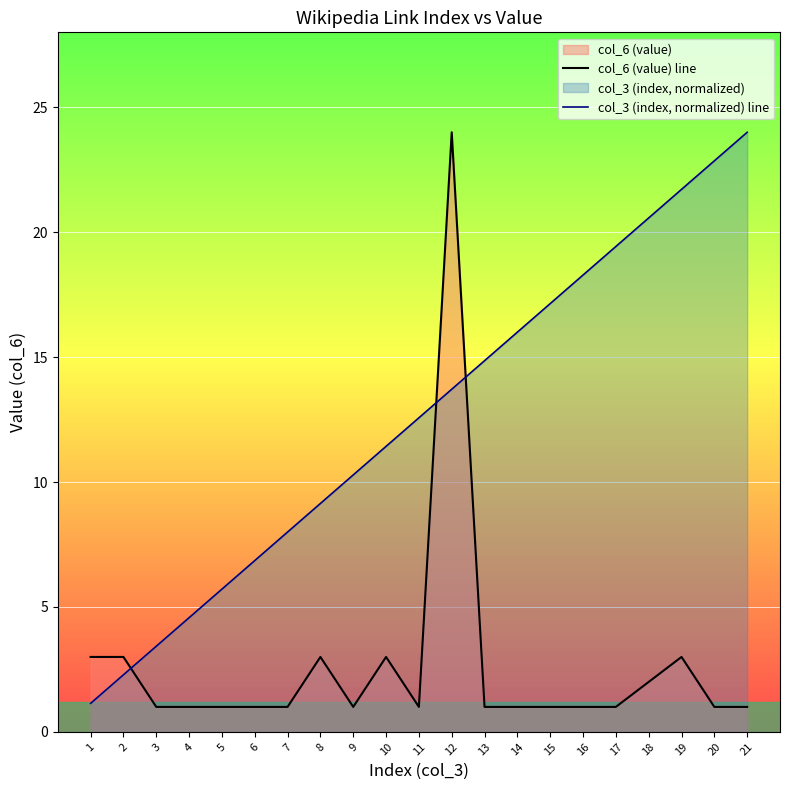

Rank the categories by col_3 (index, normalized) line value from highest to lowest.

21, 20, 19, 18, 17, 16, 15, 14, 13, 12, 11, 10, 9, 8, 7, 6, 5, 4, 3, 2, 1